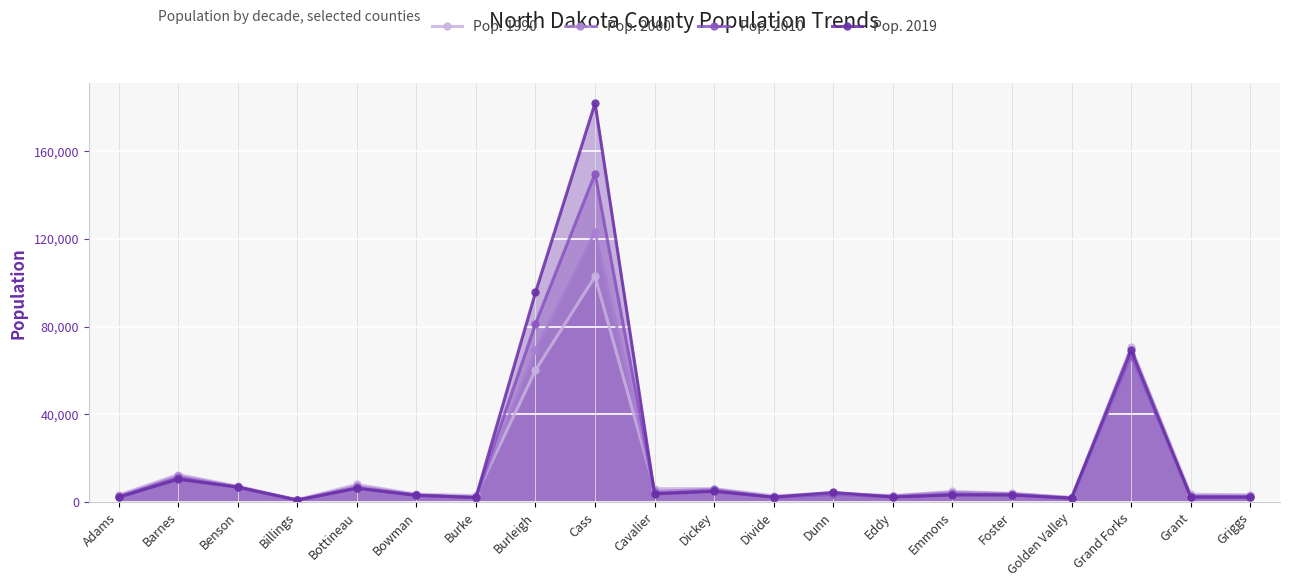

Reading right to left, list all the values displayed in this chart.

Pop. 1990: Griggs=3303	Grant=3549	Grand Forks=70683	Golden Valley=2108	Foster=3983	Emmons=4830	Eddy=2951	Dunn=4005	Divide=2899	Dickey=6107	Cavalier=6064	Cass=102874	Burleigh=60131	Burke=3002	Bowman=3596	Bottineau=8011	Billings=1108	Benson=7198	Barnes=12545	Adams=3174
Pop. 2000: Griggs=2754	Grant=2841	Grand Forks=66119	Golden Valley=1925	Foster=3761	Emmons=4327	Eddy=2756	Dunn=3606	Divide=2283	Dickey=5768	Cavalier=4832	Cass=123171	Burleigh=69408	Burke=2243	Bowman=3243	Bottineau=7156	Billings=888	Benson=6961	Barnes=11772	Adams=2593
Pop. 2010: Griggs=2421	Grant=2394	Grand Forks=66864	Golden Valley=1680	Foster=3337	Emmons=3545	Eddy=2385	Dunn=3536	Divide=2071	Dickey=5287	Cavalier=3994	Cass=149778	Burleigh=81308	Burke=1968	Bowman=3151	Bottineau=6429	Billings=784	Benson=6660	Barnes=11064	Adams=2343
Pop. 2019: Griggs=2231	Grant=2274	Grand Forks=69451	Golden Valley=1761	Foster=3210	Emmons=3241	Eddy=2287	Dunn=4424	Divide=2264	Dickey=4872	Cavalier=3762	Cass=181923	Burleigh=95626	Burke=2115	Bowman=3024	Bottineau=6282	Billings=928	Benson=6832	Barnes=10415	Adams=2216